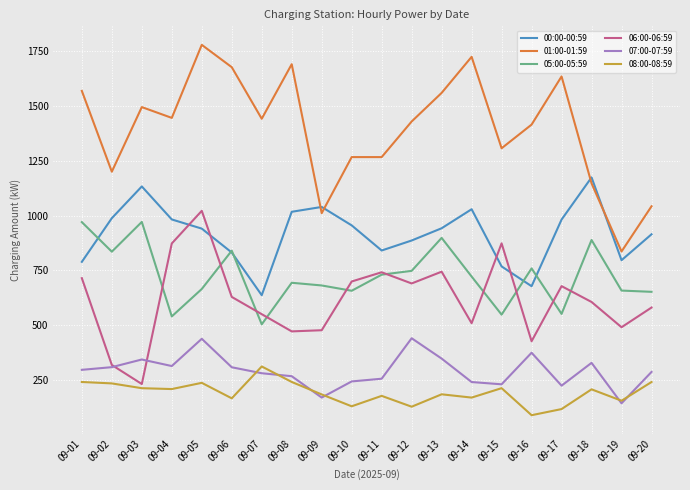

True or false: 01:00-01:59 and 07:00-07:59 intersect in this chart.

False